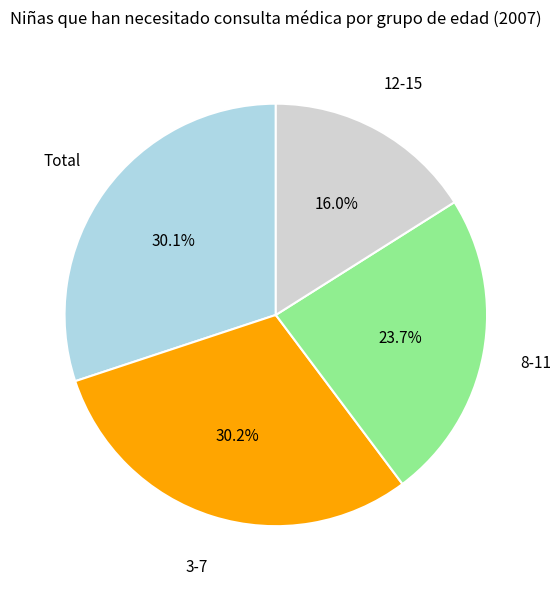

Is the sum of 12-15 and Total greater than half?

No